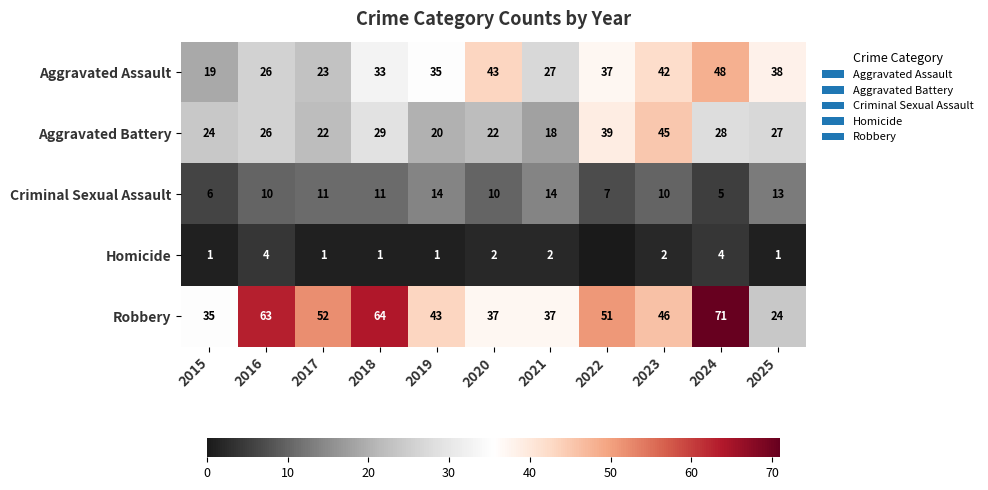

What is the total value across all series at 2022?

134